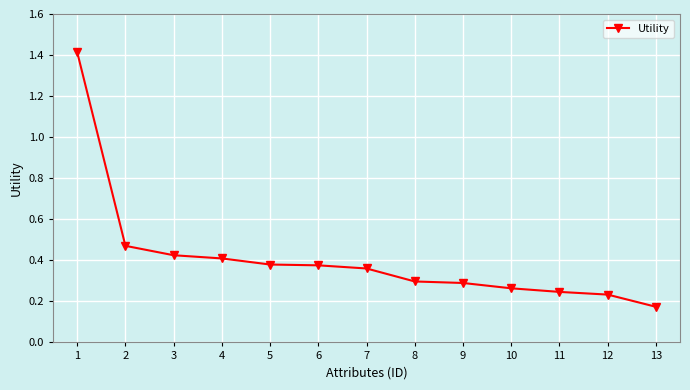

Where is the data nearest to the value 0?

13